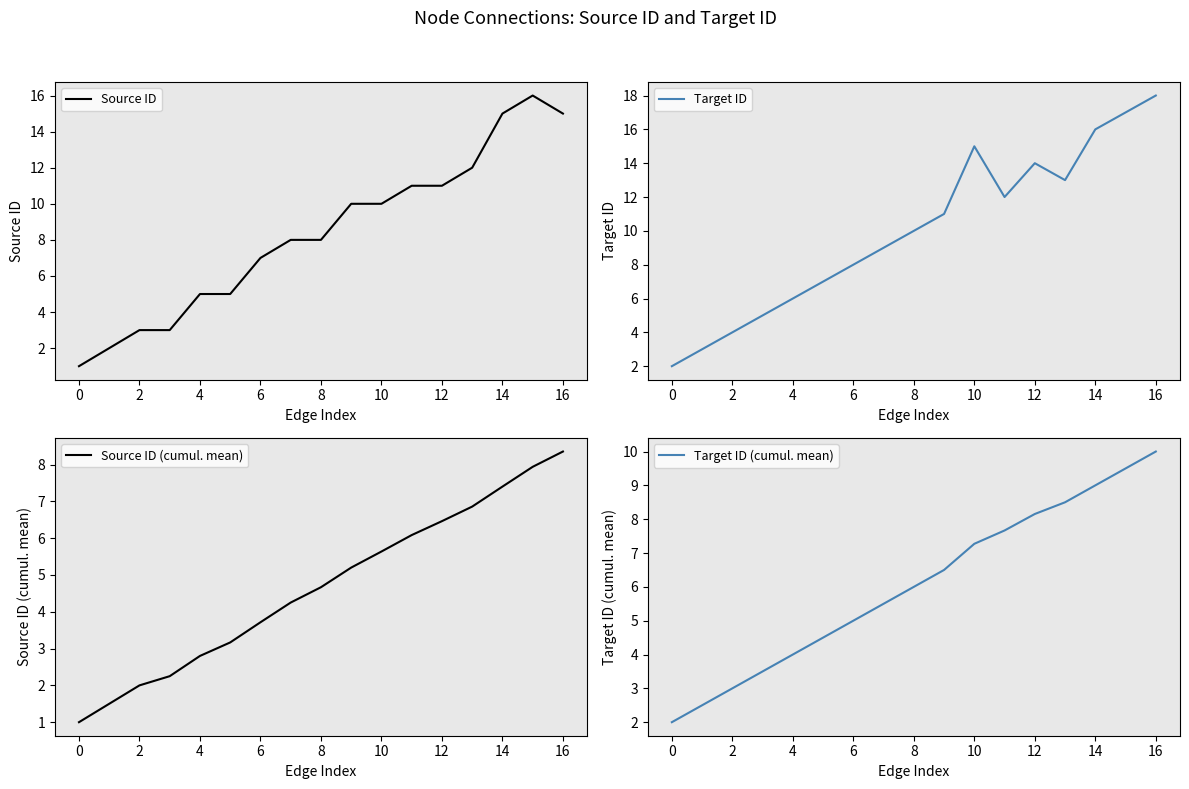

True or false: Source ID has a value of 16.1 at 13.

False